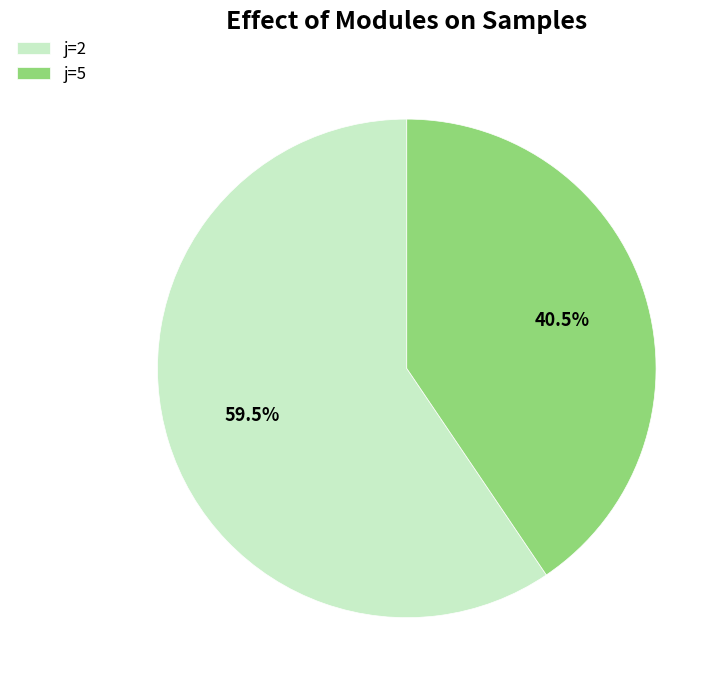

How many slices are in this pie chart?

2